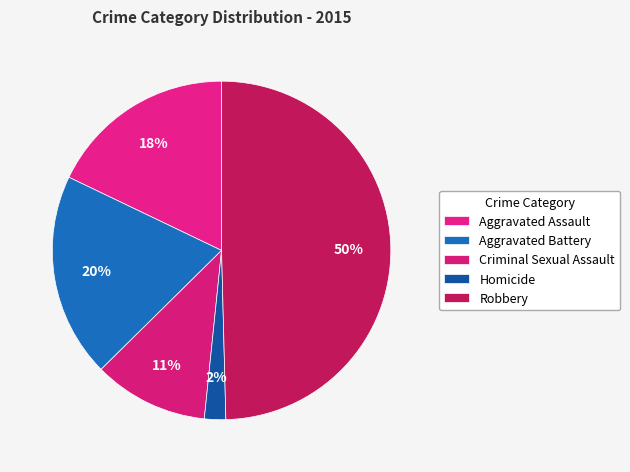

Which slice is the largest?

Robbery